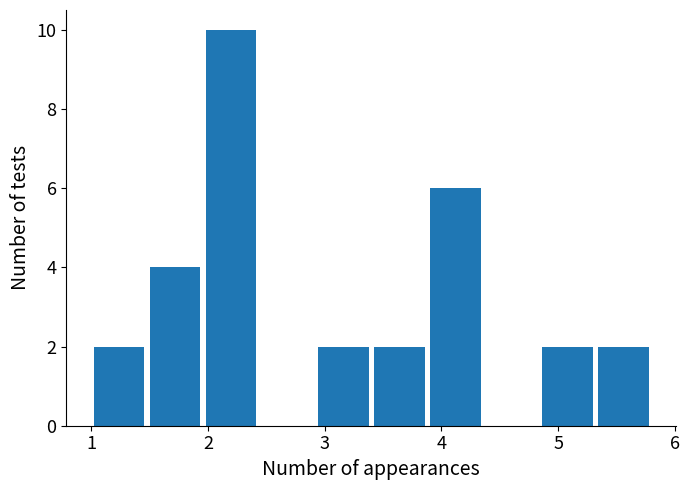

Reading left to right, list every bar in this chart as the range it spans on the x-axis followed by its height. Neither the bar edges nor the heights are printed on the chart, so give them approximately, as read against the axes.

1.00 to 1.48: 2
1.48 to 1.96: 4
1.96 to 2.44: 10
2.44 to 2.92: 0
2.92 to 3.40: 2
3.40 to 3.88: 2
3.88 to 4.36: 6
4.36 to 4.84: 0
4.84 to 5.32: 2
5.32 to 5.80: 2